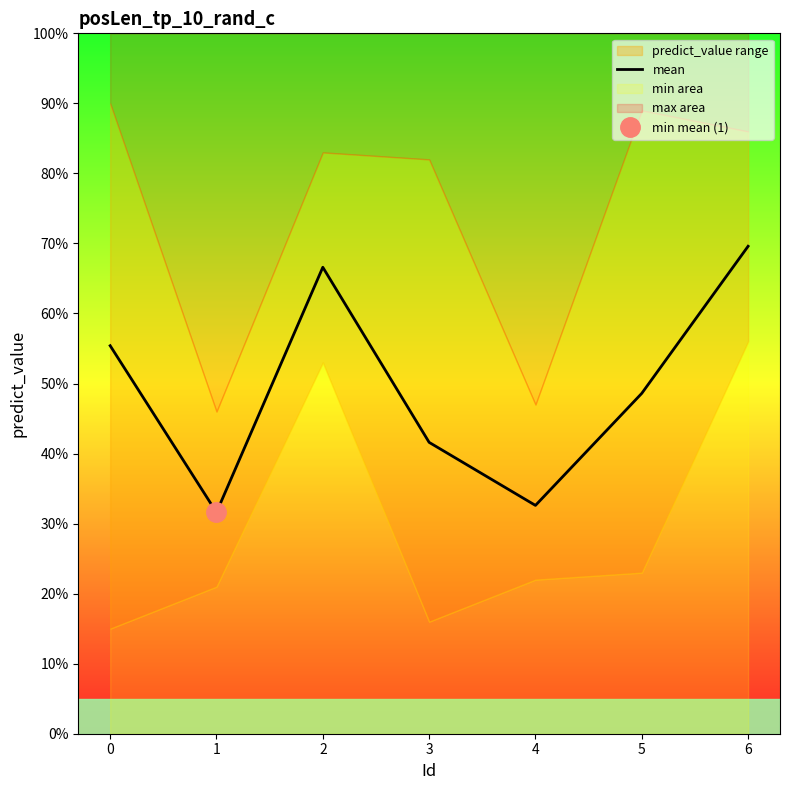

How many points are higher than both their immediate neighbors (excluding endpoints)?

1